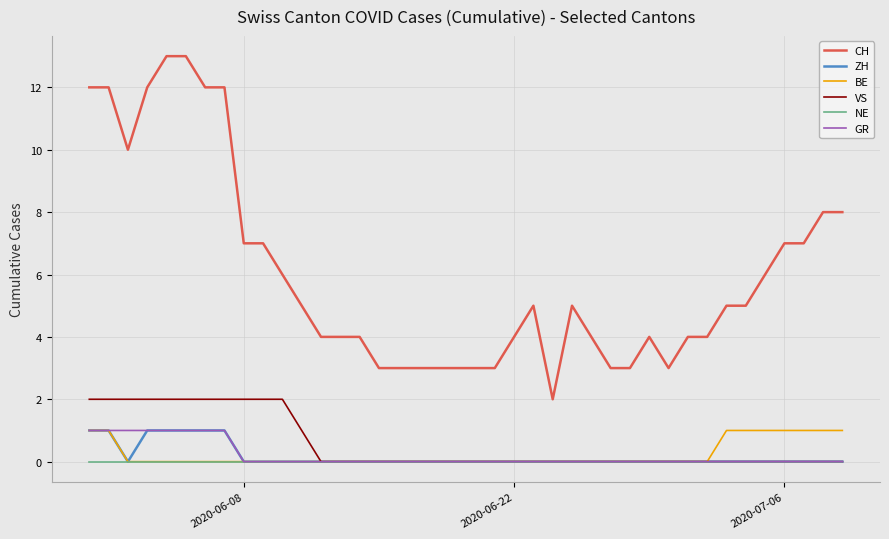

True or false: CH and GR intersect in this chart.

False